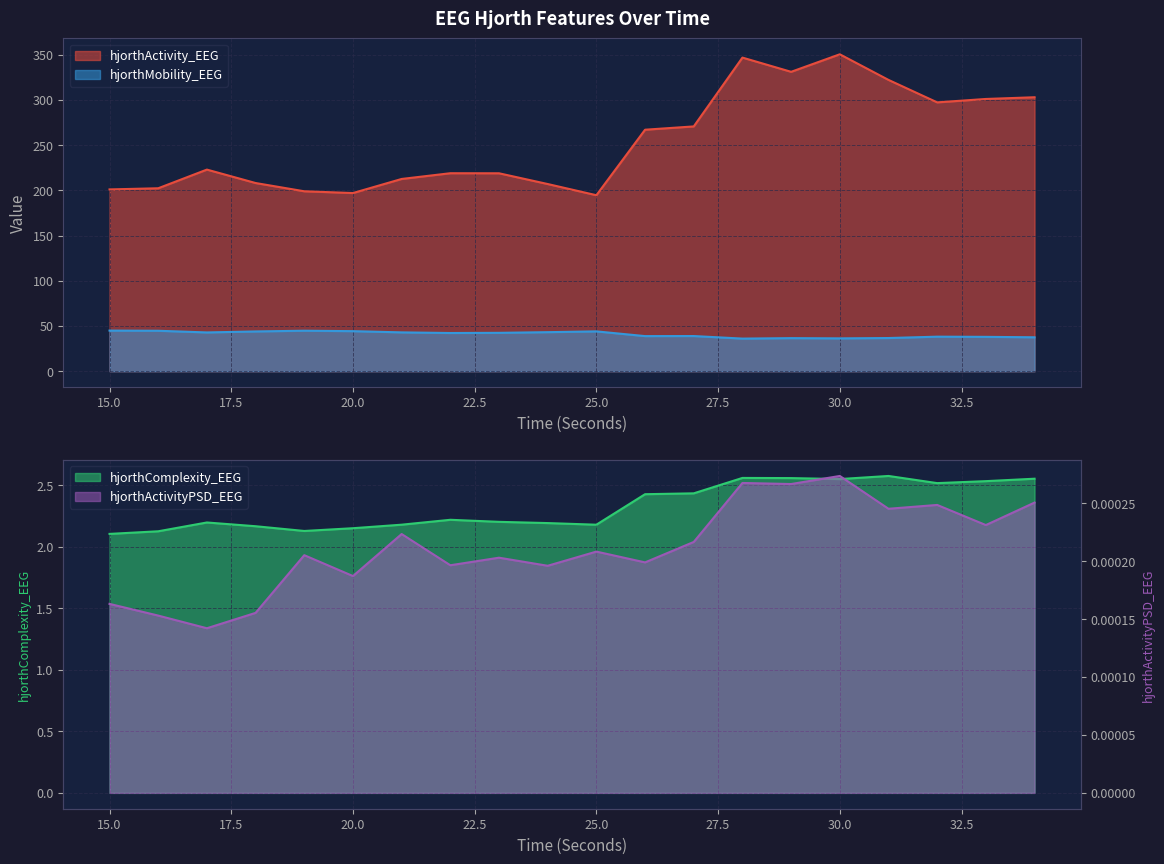

Reading right to left, extract all data points from this chart.

hjorthActivity_EEG: 302.9	301.0	297.2	322.1	350.4	331.0	346.7	270.6	267.0	194.6	207.0	218.8	218.9	212.6	197.0	198.9	208.1	222.9	202.3	201.0
hjorthMobility_EEG: 37.5	38.0	38.2	36.7	36.3	36.6	36.1	38.9	38.8	44.0	43.2	42.4	42.2	42.9	44.3	44.8	44.0	42.9	44.7	44.9
hjorthComplexity_EEG: 2.6	2.5	2.5	2.6	2.5	2.6	2.6	2.4	2.4	2.2	2.2	2.2	2.2	2.2	2.2	2.1	2.2	2.2	2.1	2.1
hjorthActivityPSD_EEG: 0.0	0.0	0.0	0.0	0.0	0.0	0.0	0.0	0.0	0.0	0.0	0.0	0.0	0.0	0.0	0.0	0.0	0.0	0.0	0.0